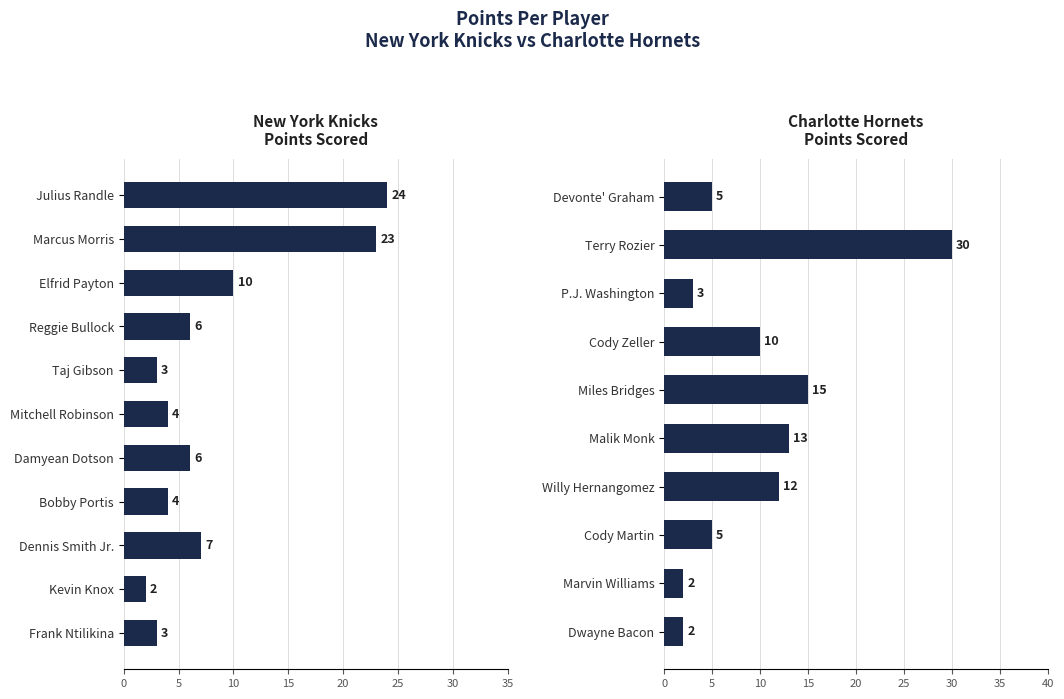

What is the label of the 1st bar from the right?

Frank Ntilikina